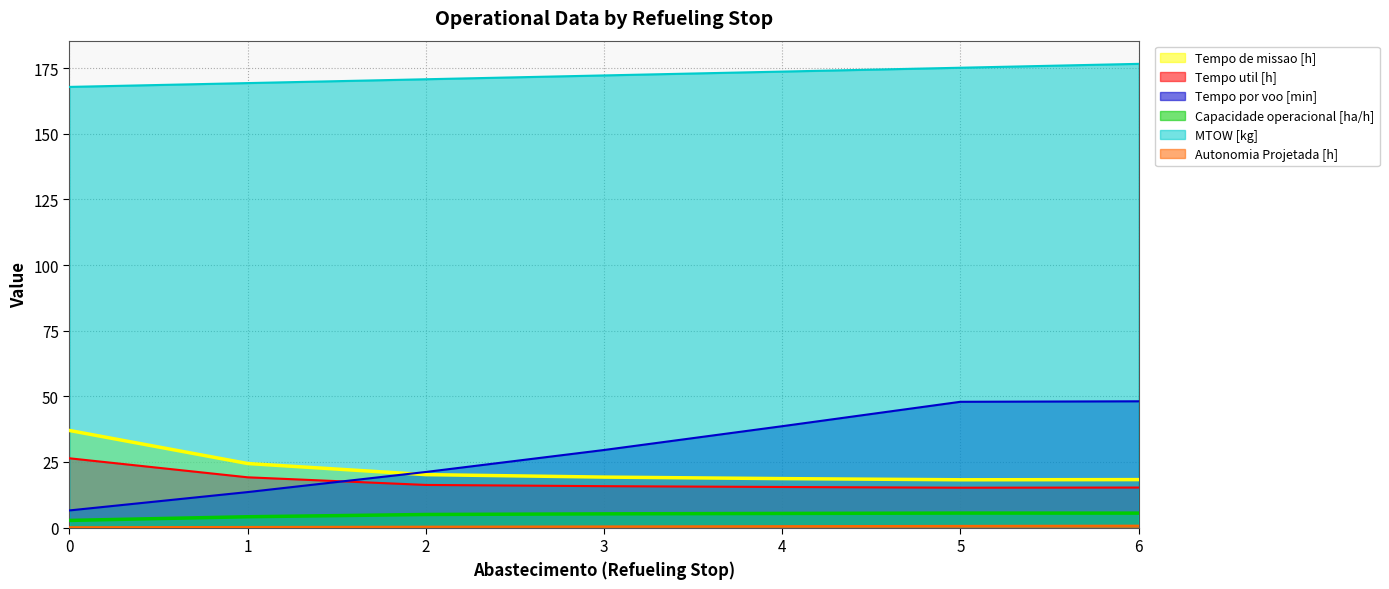

Which series changed the most between 1 and 6?

Tempo por voo [min]